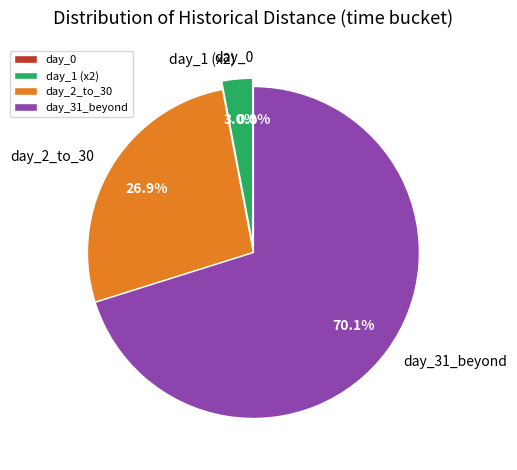

Count the number of slices in the pie.

4